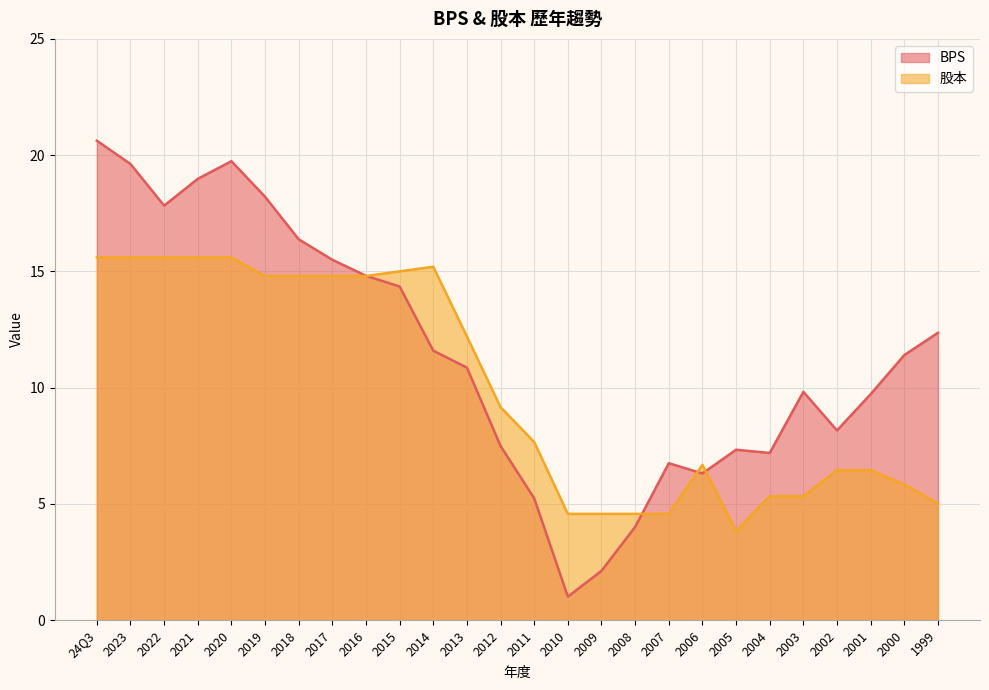

Which series ends up on top after the final intersection of 股本 and BPS?

BPS